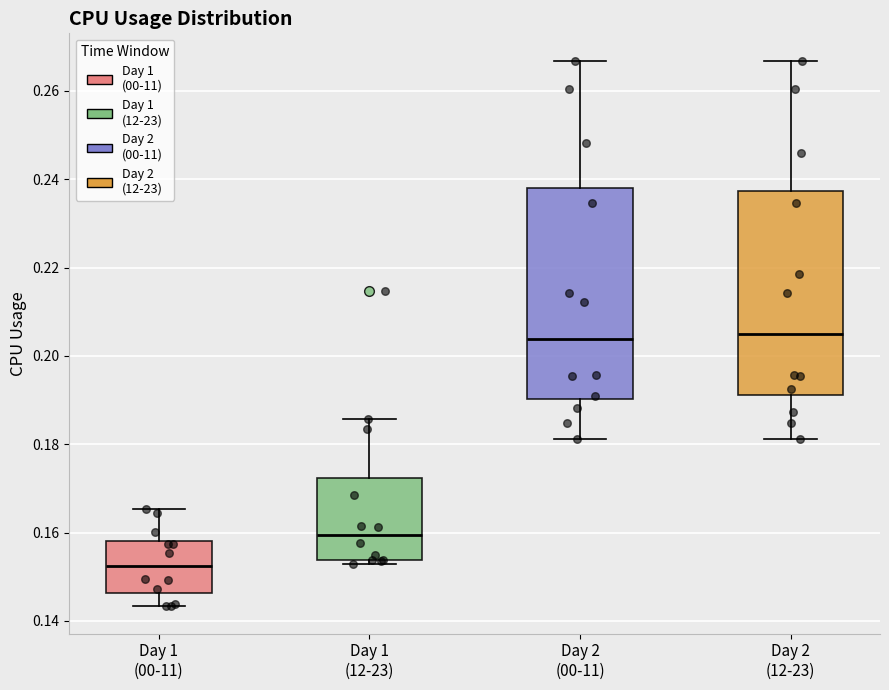

Where does the upper whisker of the box for Day 1 (00-11) end on the y-axis? The values are not printed on the chart, so give them approximately, as read against the axis.

0.166